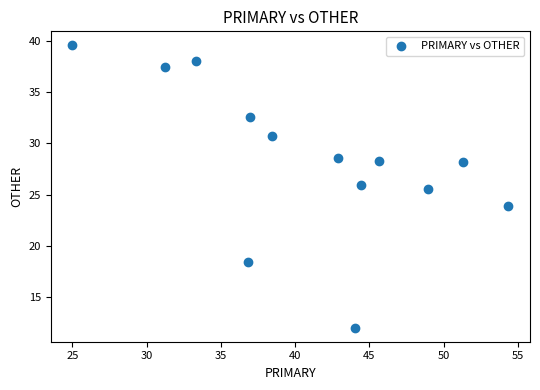

What Y value in the scatter plot is closest to 25?

25.5